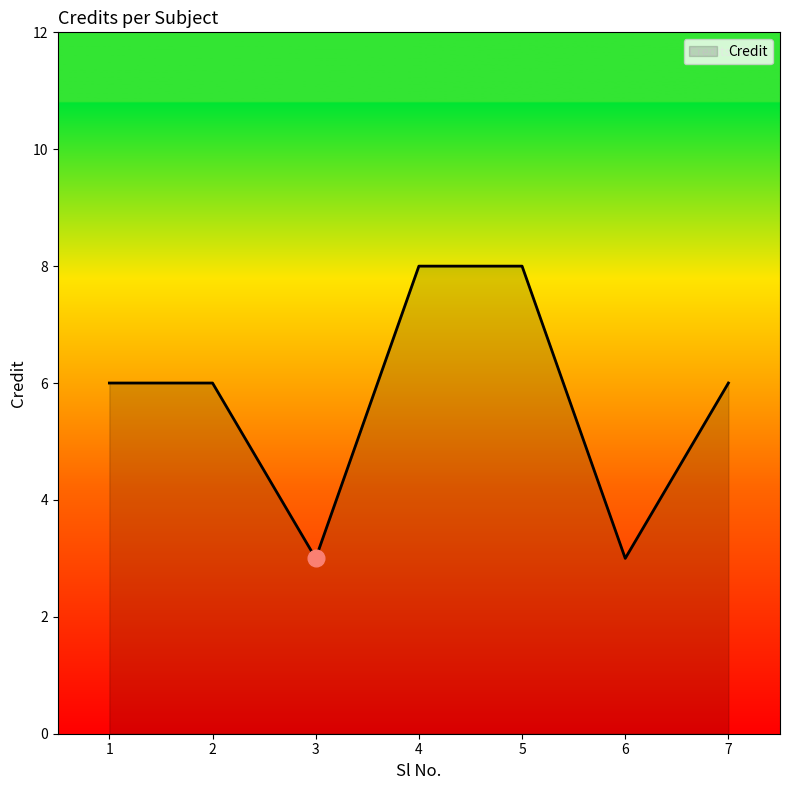

What is the difference between the values at 1 and 4?

2